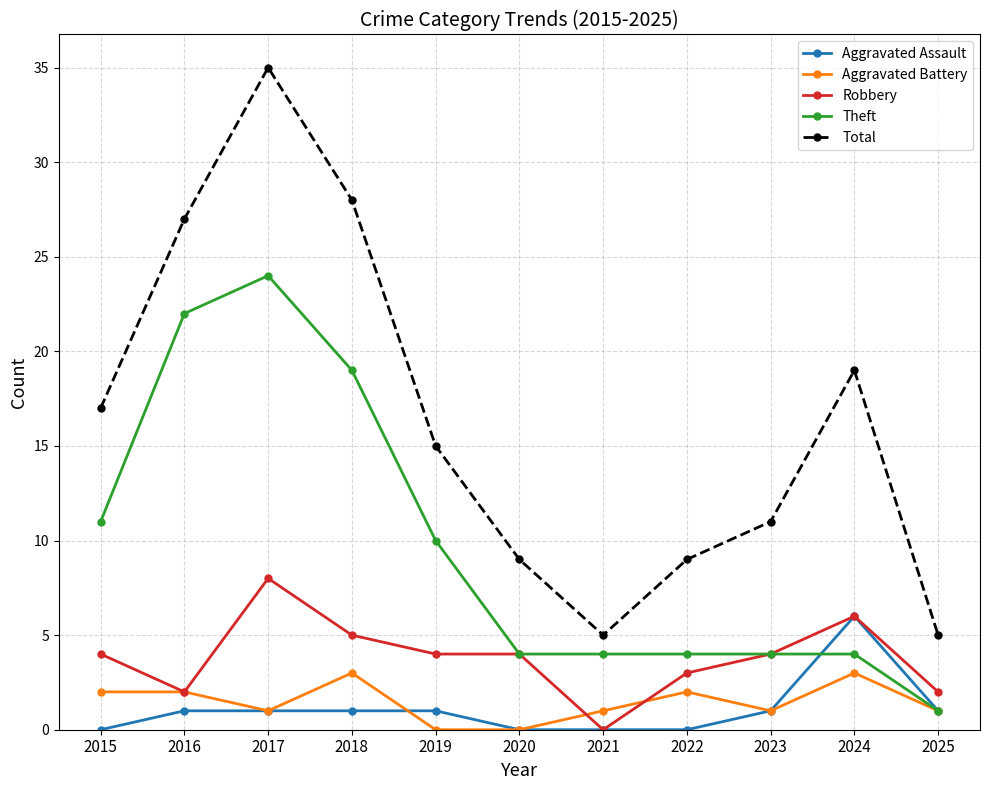

Rank the series by their maximum value, from lowest to highest.

Aggravated Battery, Aggravated Assault, Robbery, Theft, Total